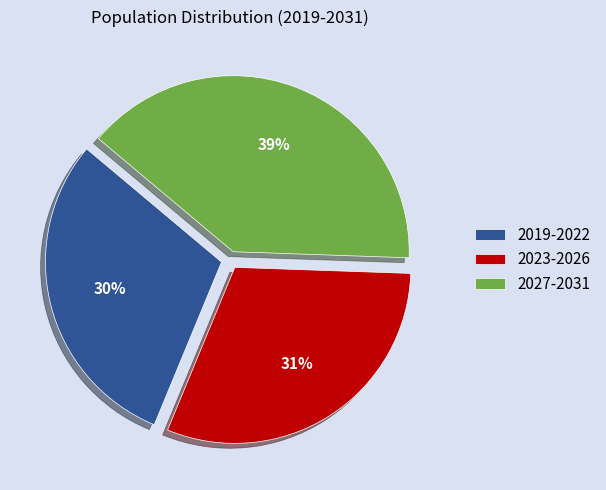

How many segments does this pie chart have?

3